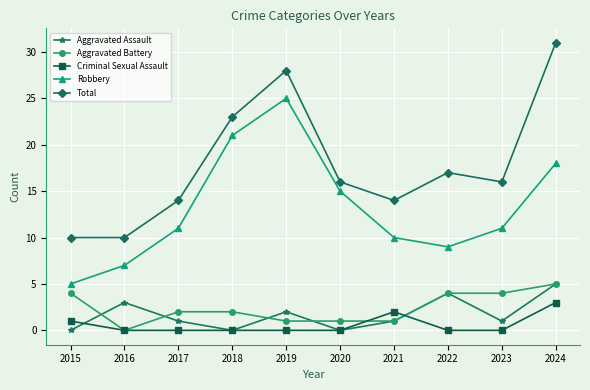

True or false: Criminal Sexual Assault and Robbery cross at least once.

False